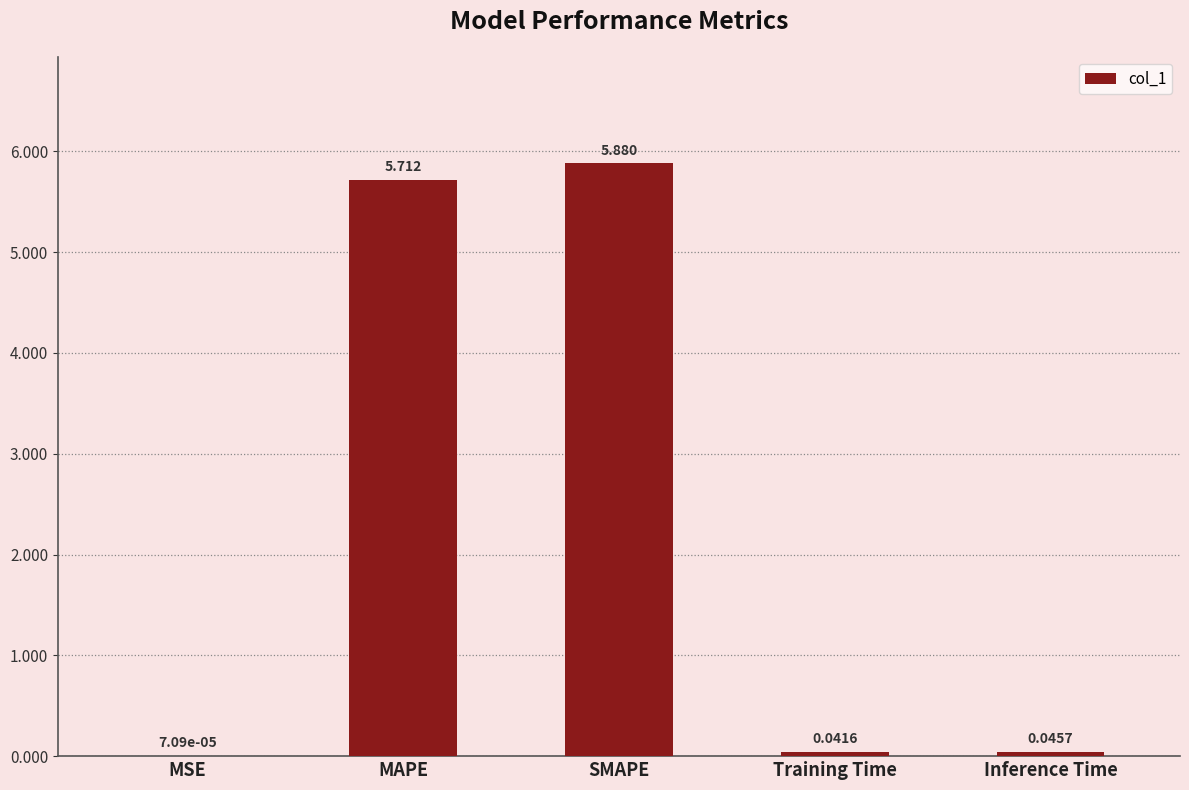

Between Training Time and MAPE, which is larger?

MAPE